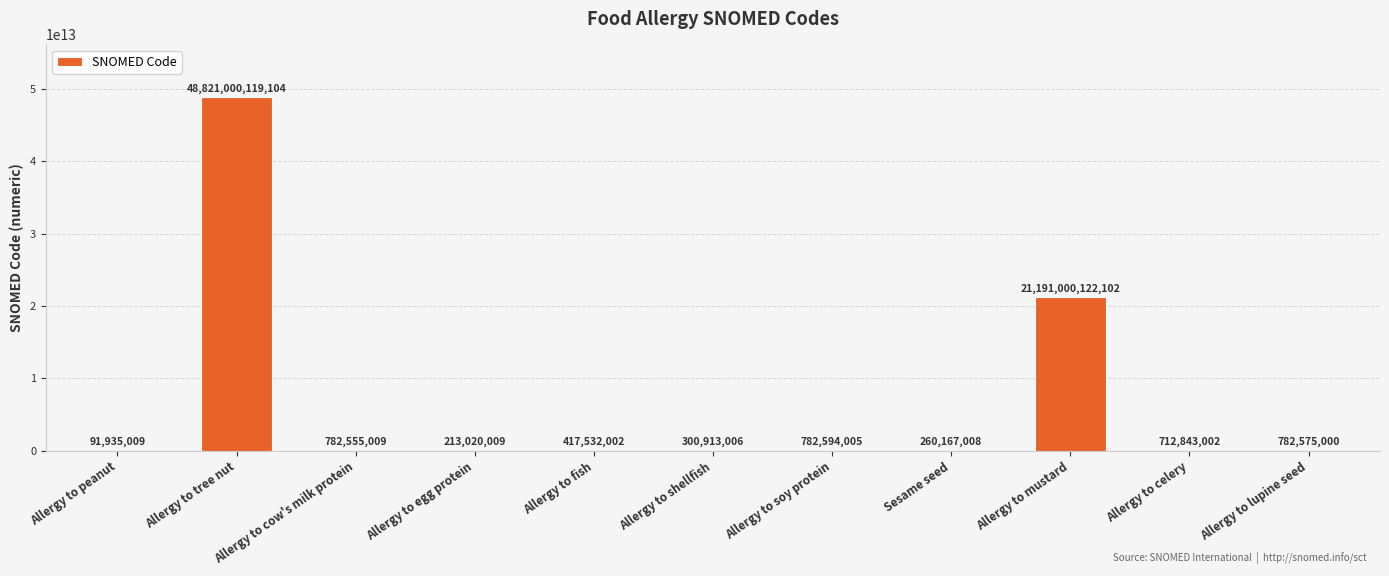

Is it true that the value at Allergy to soy protein is 782594005?

True